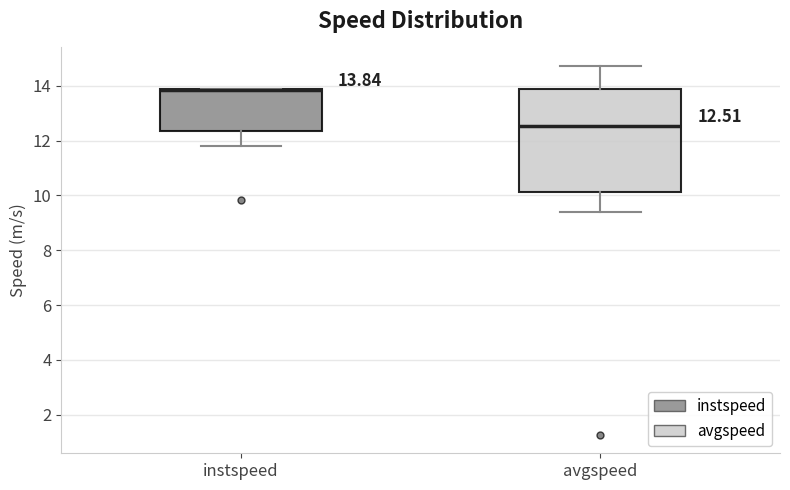

Which box is the tallest, from its lower edge to its upper edge?

avgspeed